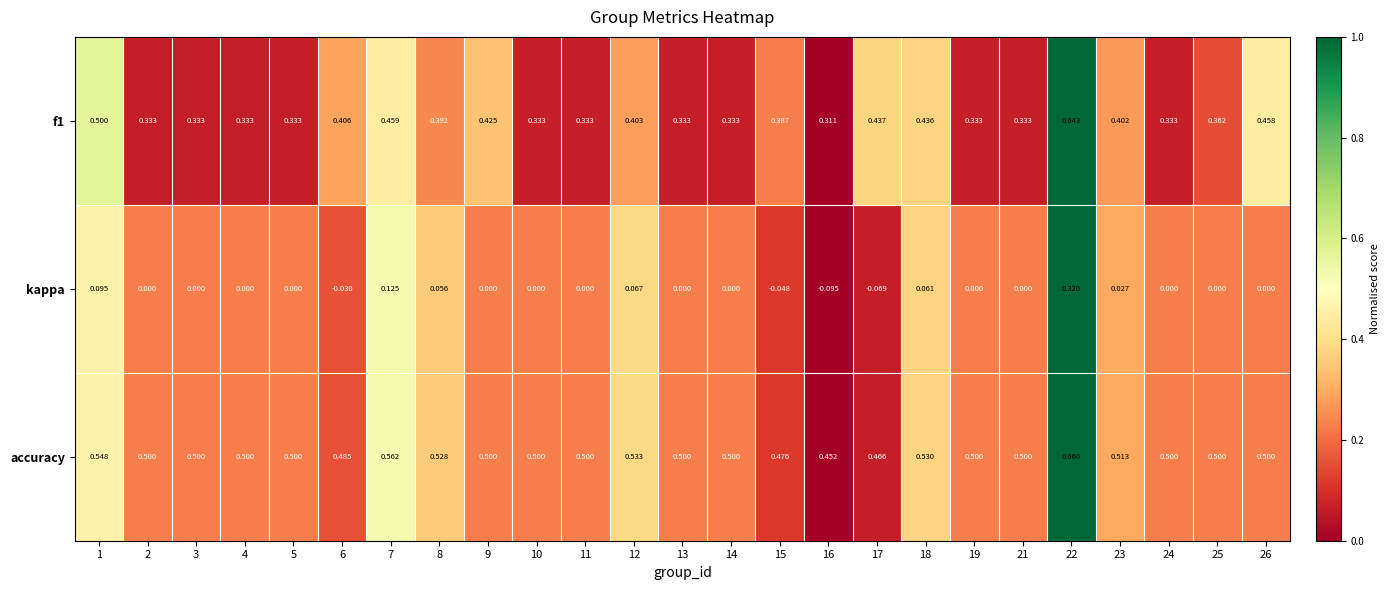

Which series has the largest total across all categories?

accuracy